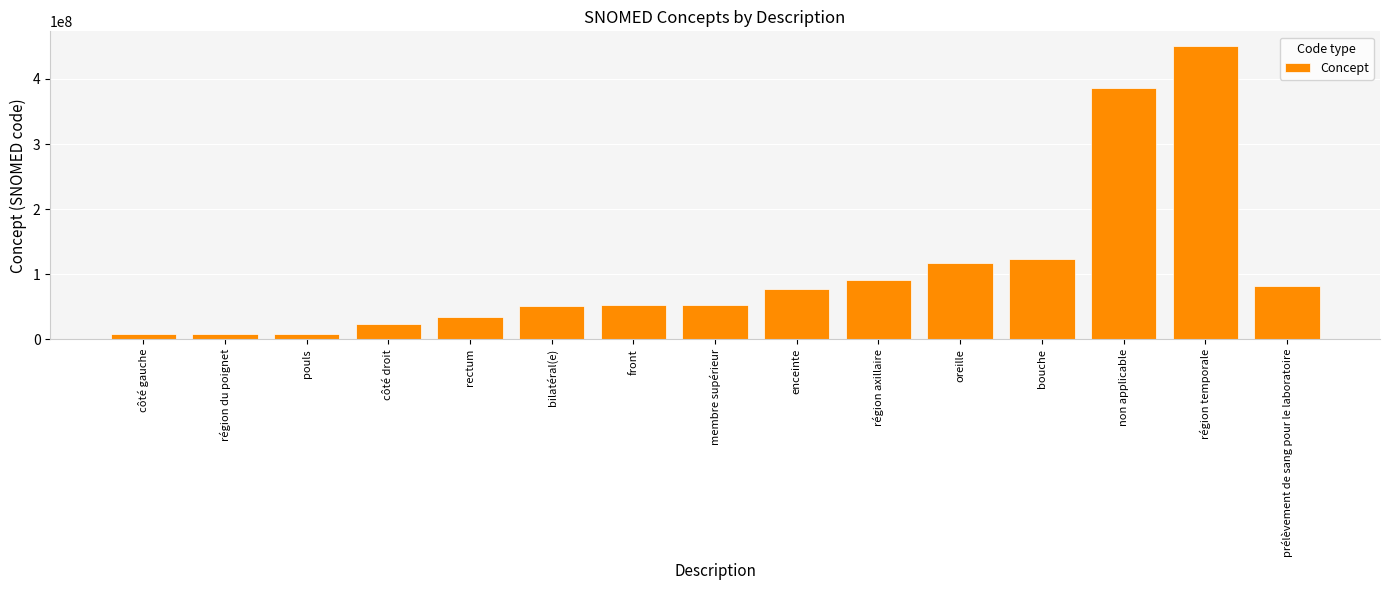

What is the change in value from pouls to région temporale?

+442221992